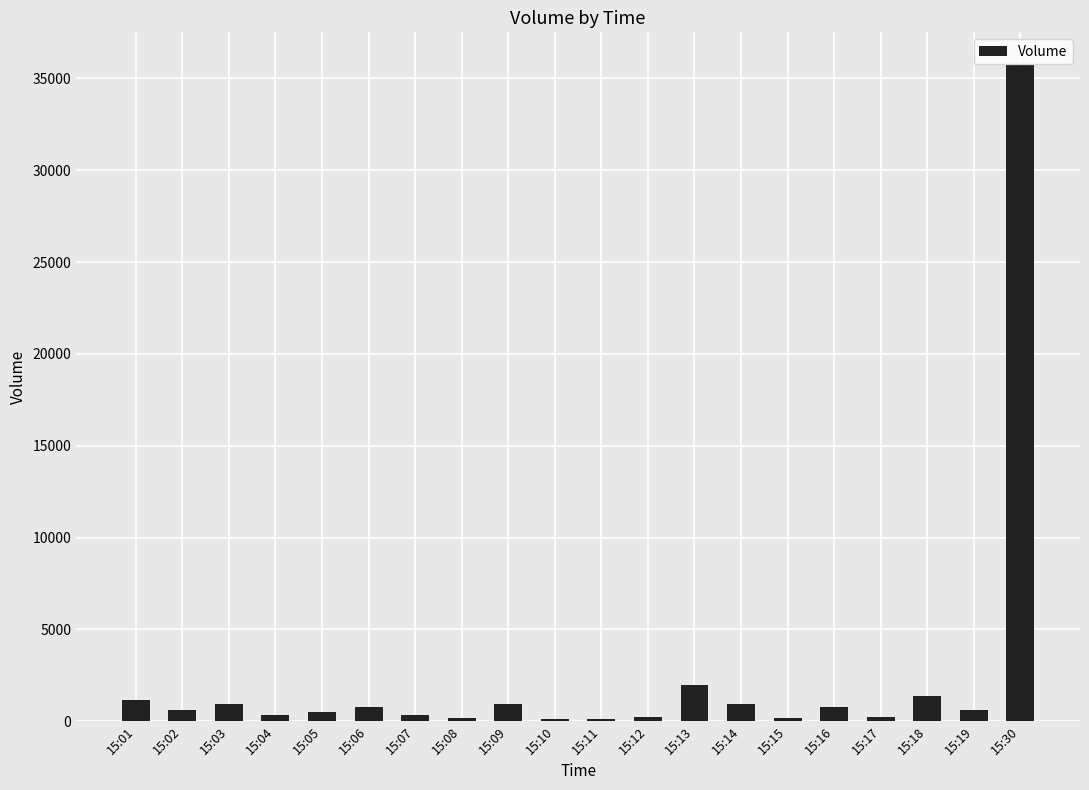

What is the sum of all values?

48079